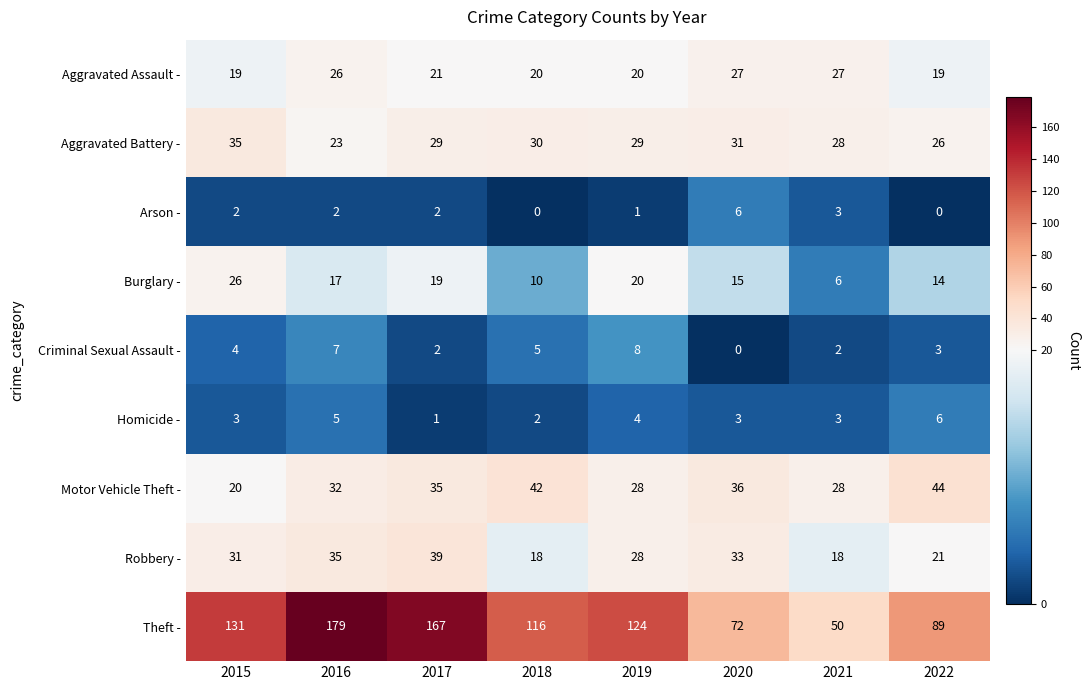

At which category is the sum across all series the highest?

2016